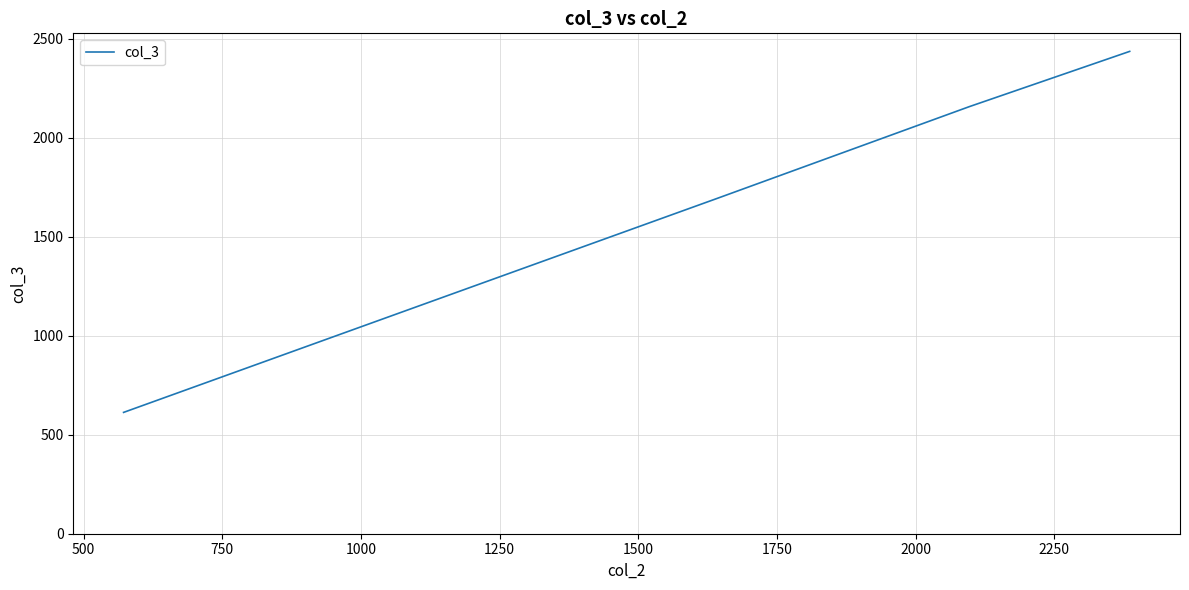

What is the difference between the maximum and second lowest values?

742